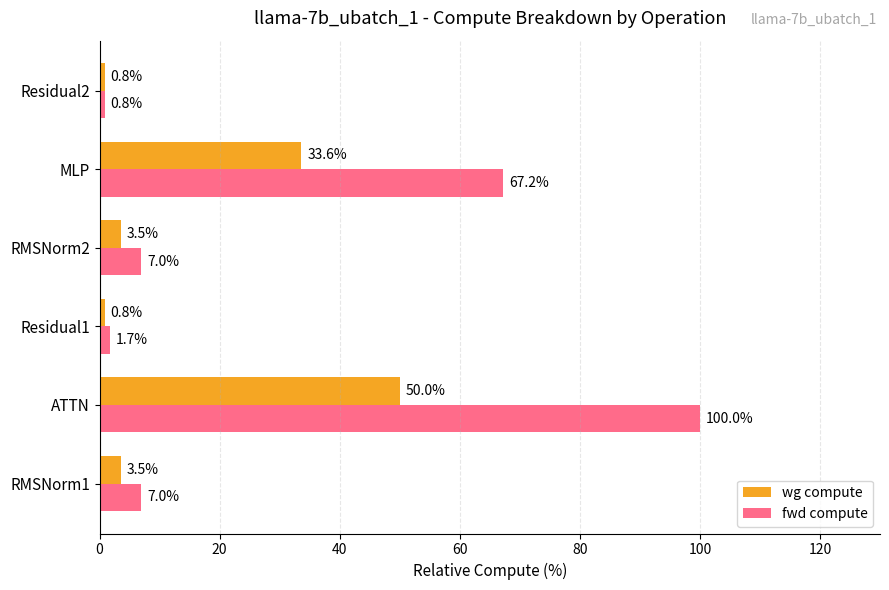

What value does the fwd compute series have at RMSNorm2?

7.0